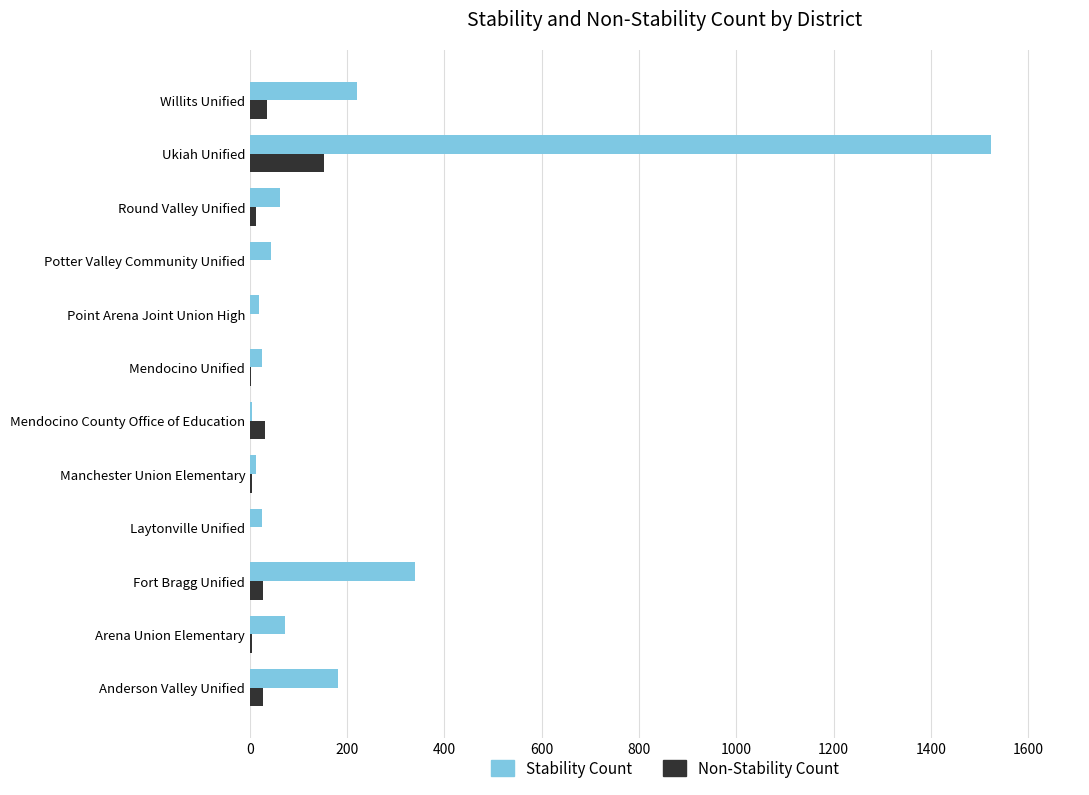

What are all the series names shown in the legend?

Stability Count, Non-Stability Count